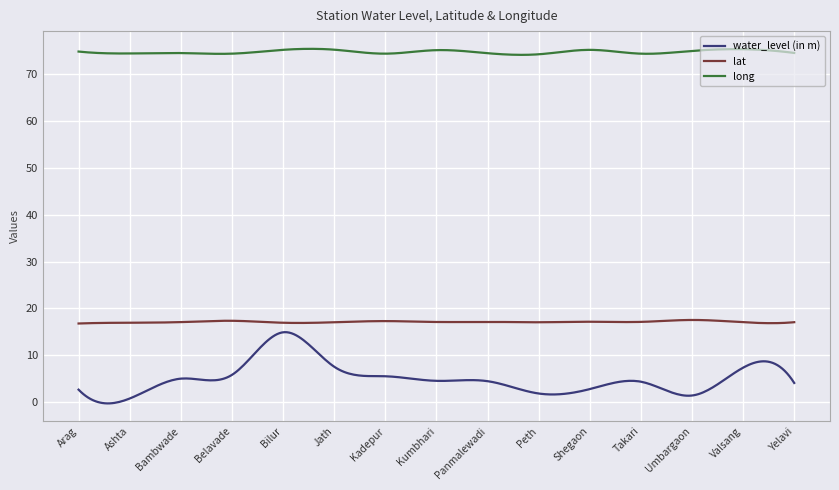

True or false: long and lat intersect in this chart.

False